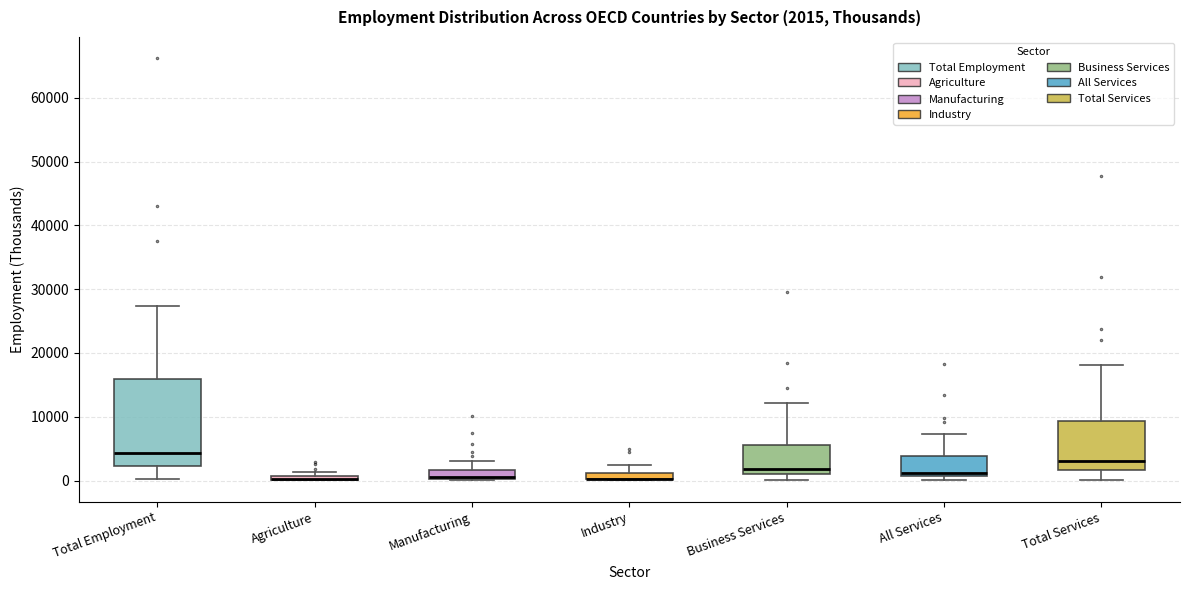

Which box is the tallest, from its lower edge to its upper edge?

Total Employment